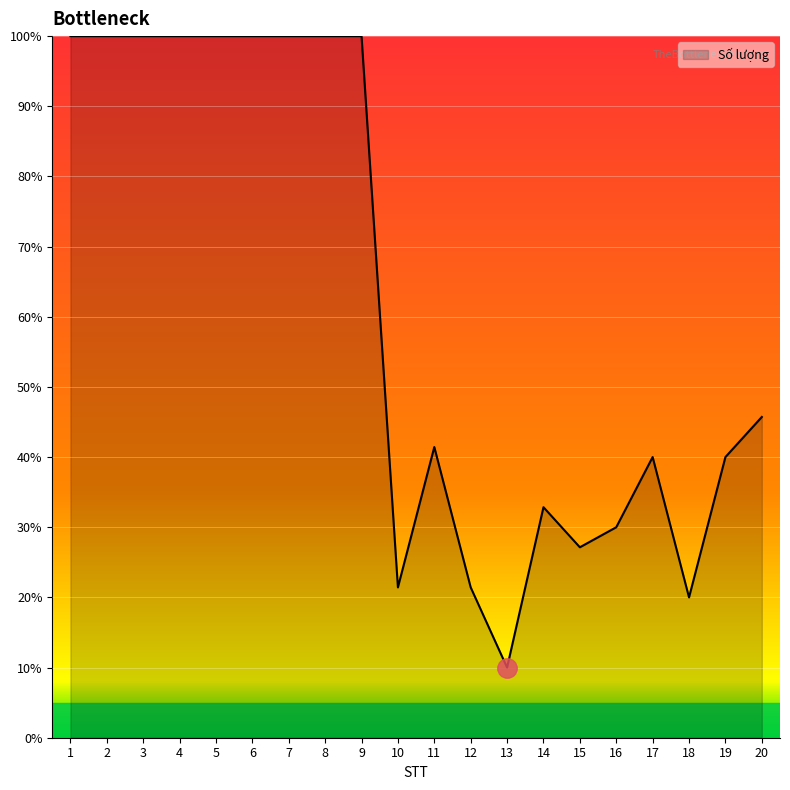

Is it true that the value at 7 is 100.0?

True